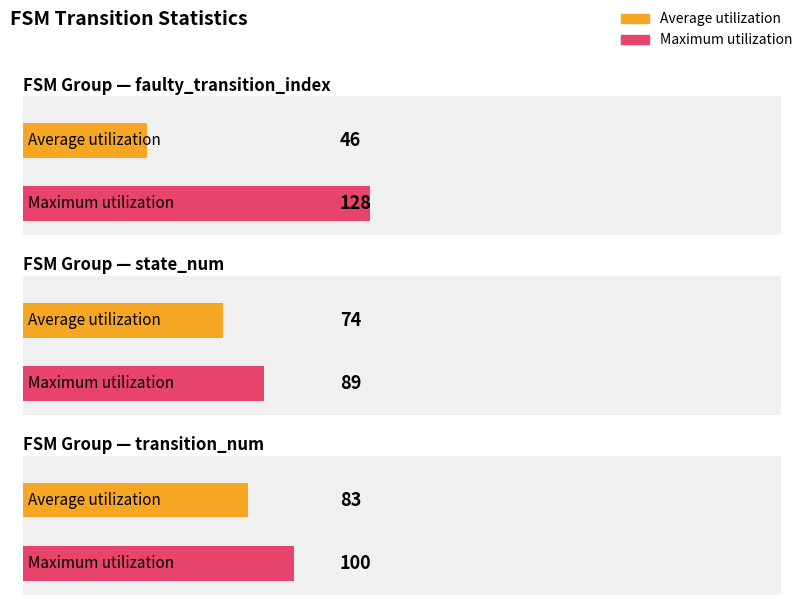

What is the sum of the Maximum utilization values at transition_num and faulty_transition_index?

228